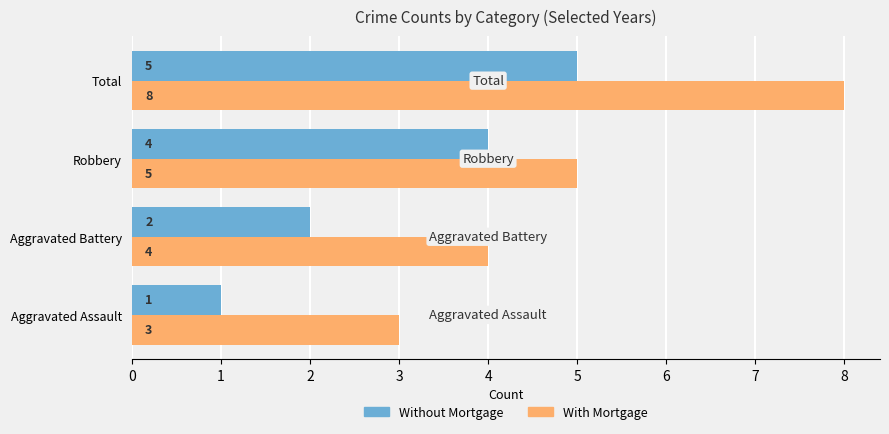

What is the maximum value for With Mortgage?

8